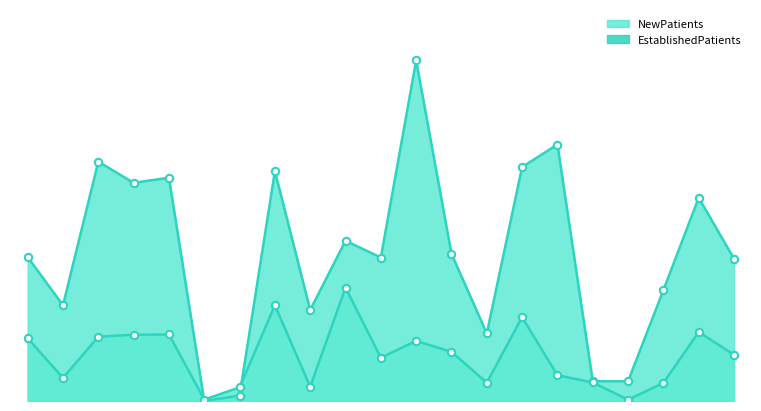

Which series has the largest total across all categories?

NewPatients